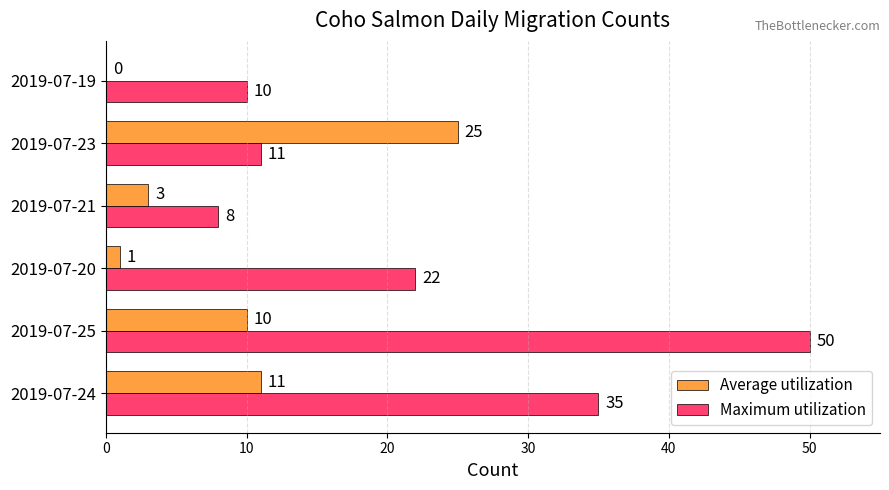

Between 2019-07-24 and 2019-07-19, which series saw the biggest shift?

Maximum utilization